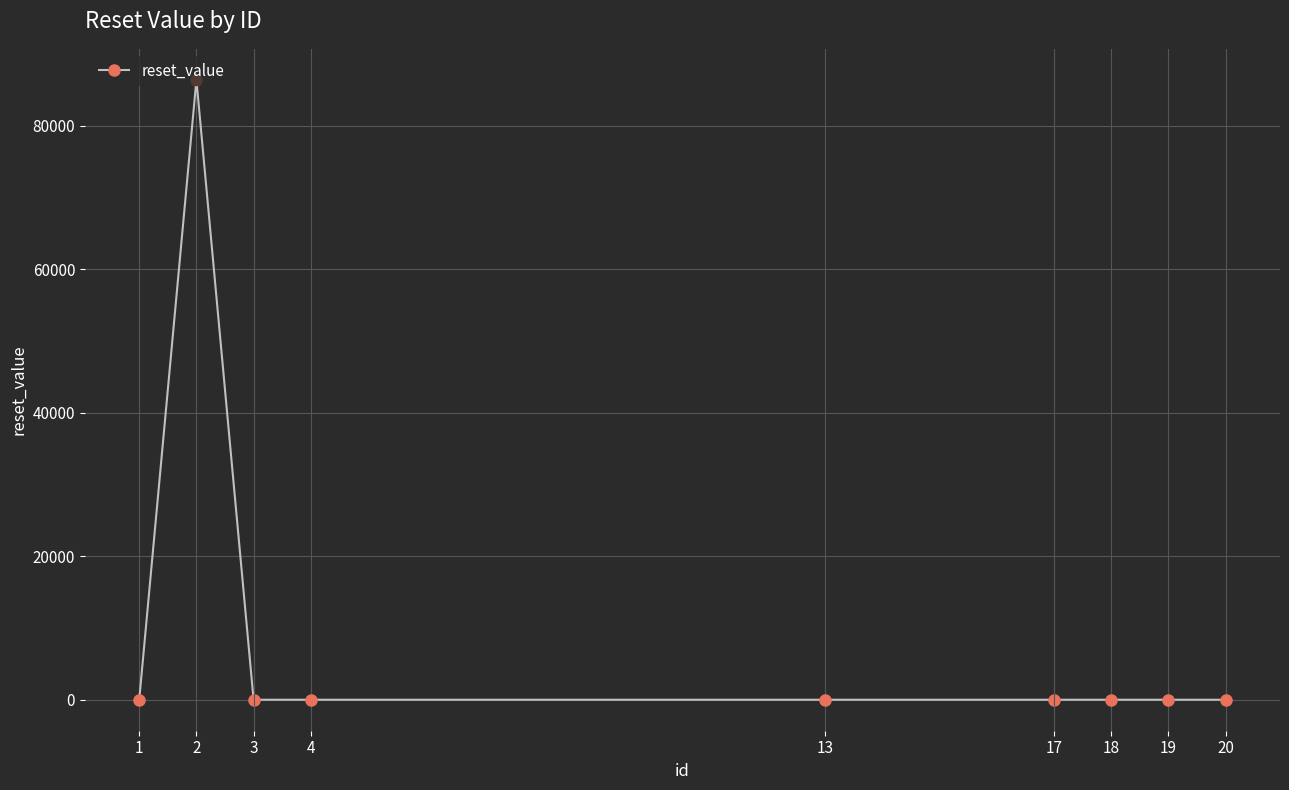

How many series are shown in this chart?

1